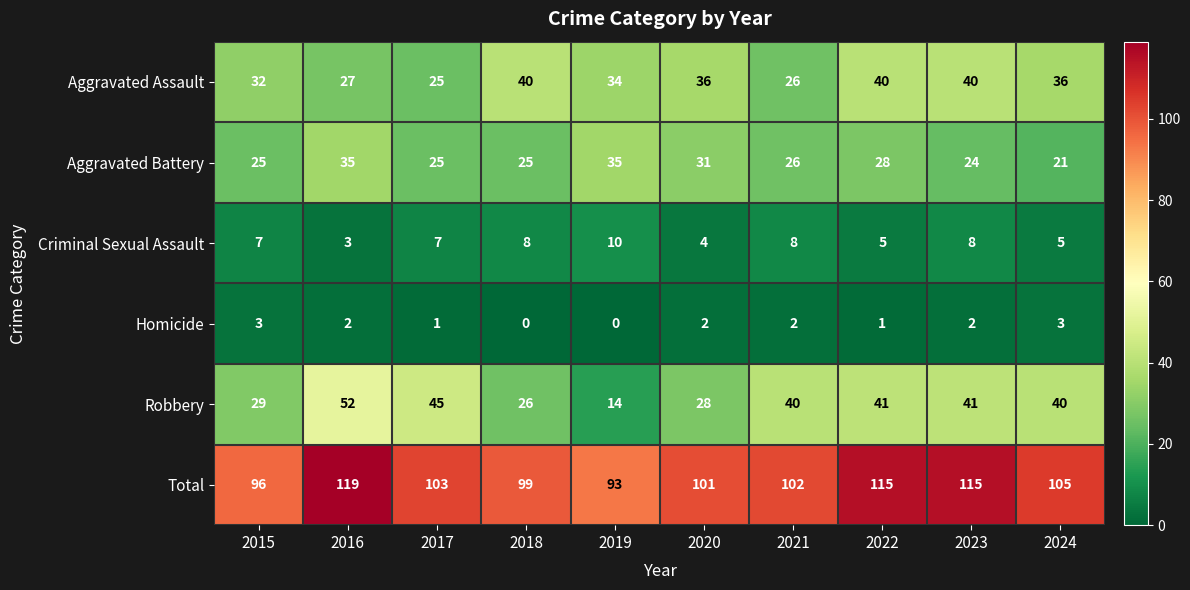

At how many categories does at least one series exceed 4?

10